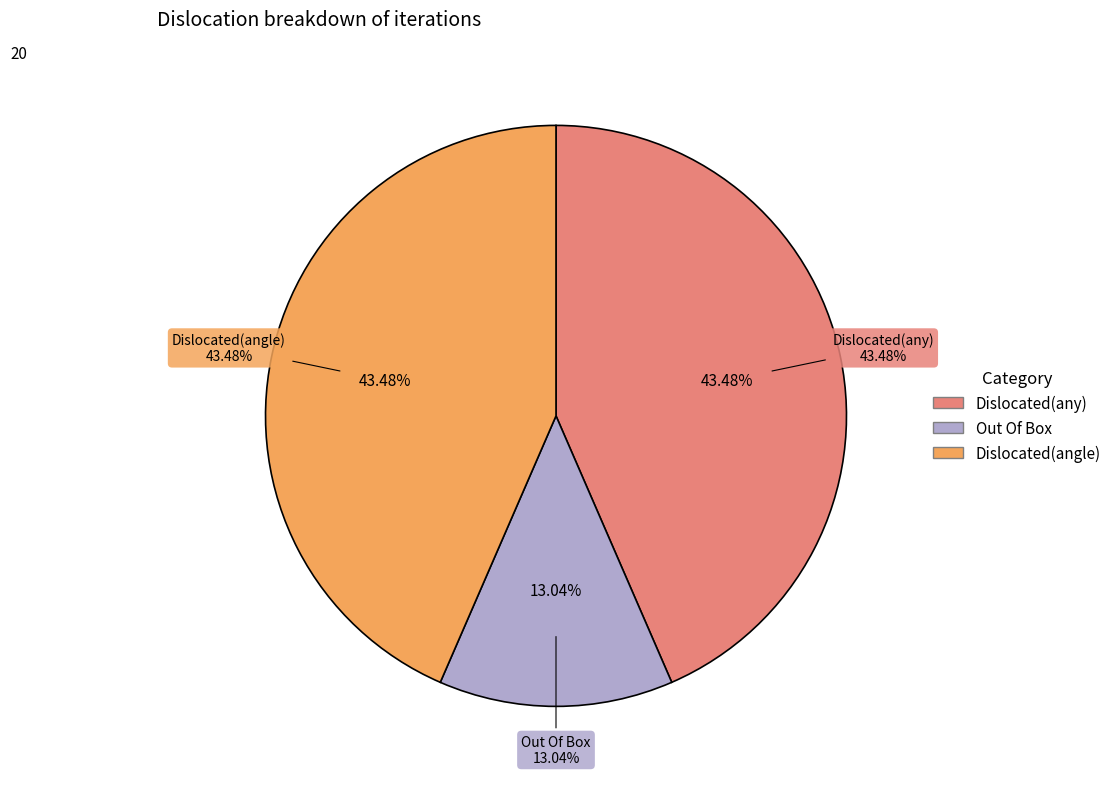

Does 15 account for over 50% of the chart?

No